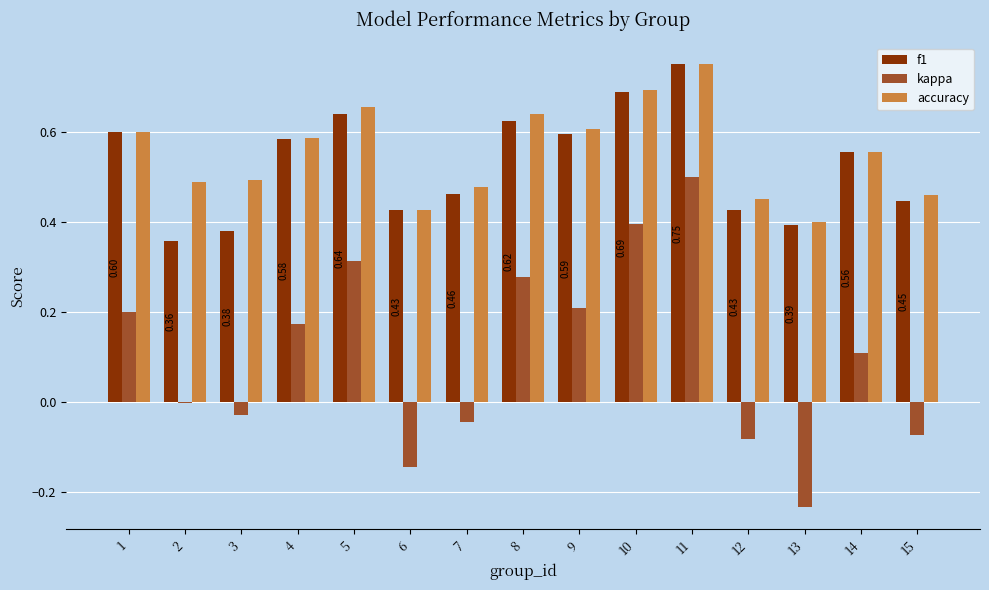

What is the sum of all f1 values?

7.9